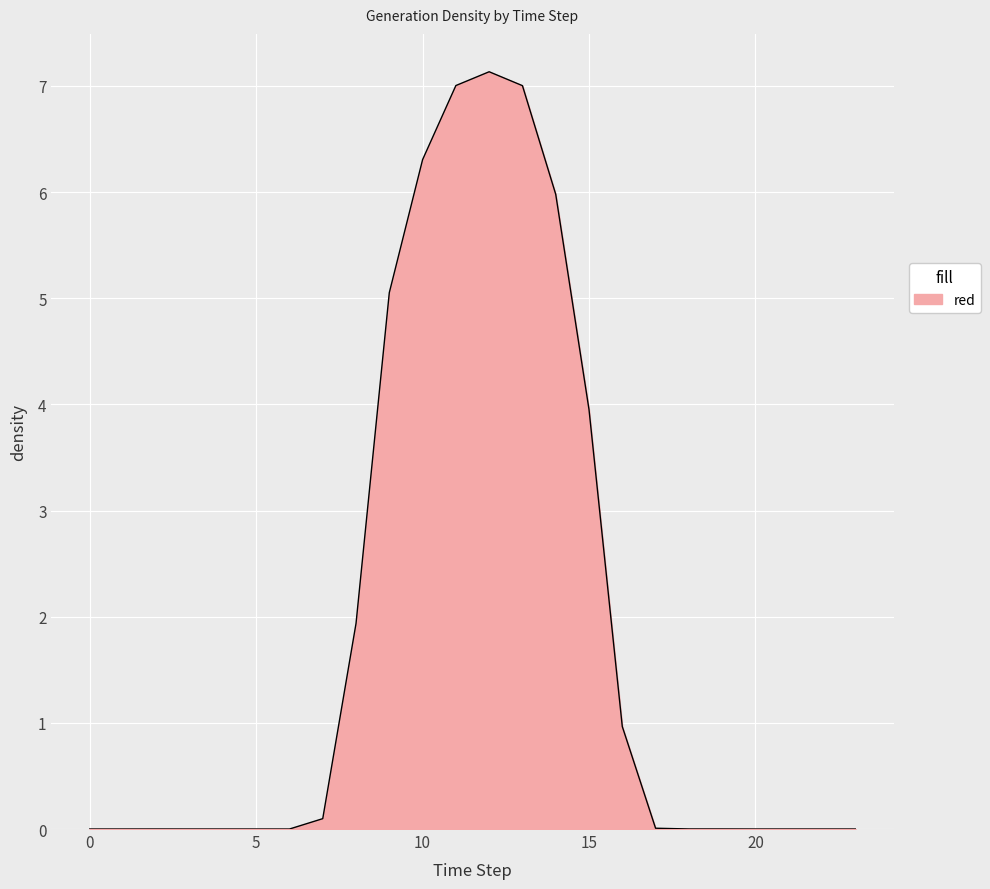

What is the maximum value shown in the chart?

7.1